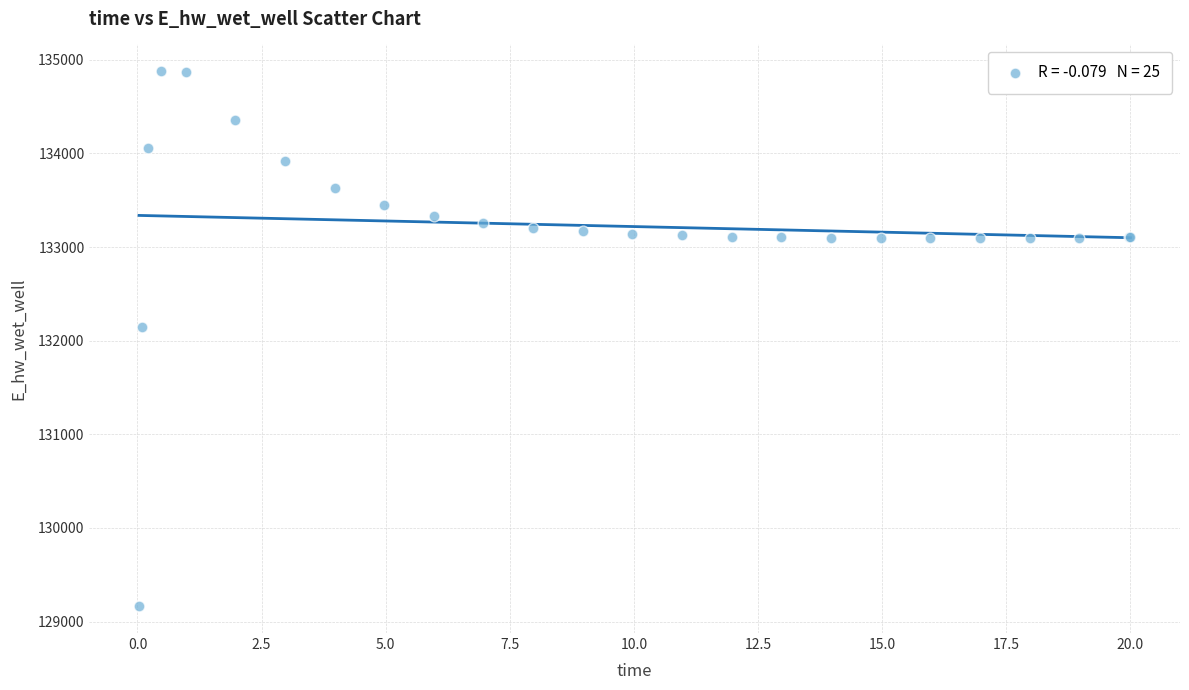

What Y value in the scatter plot is closest to 132021?

132145.9